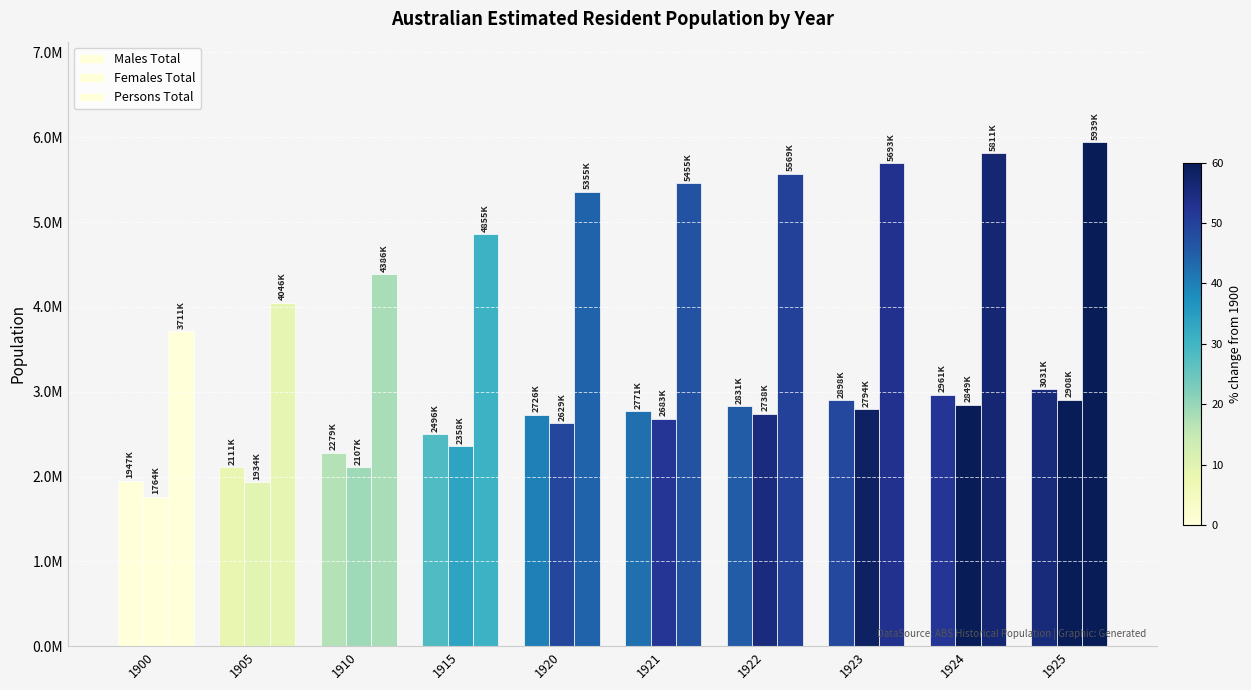

What is the total value across all series at 1905?

8092565.2